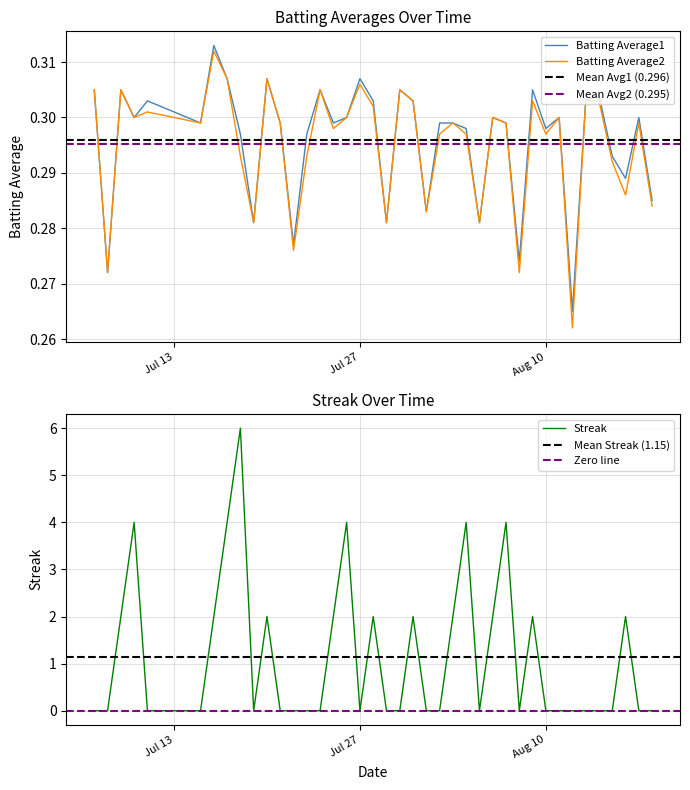

Is this an area chart (filled region under the line)?

No